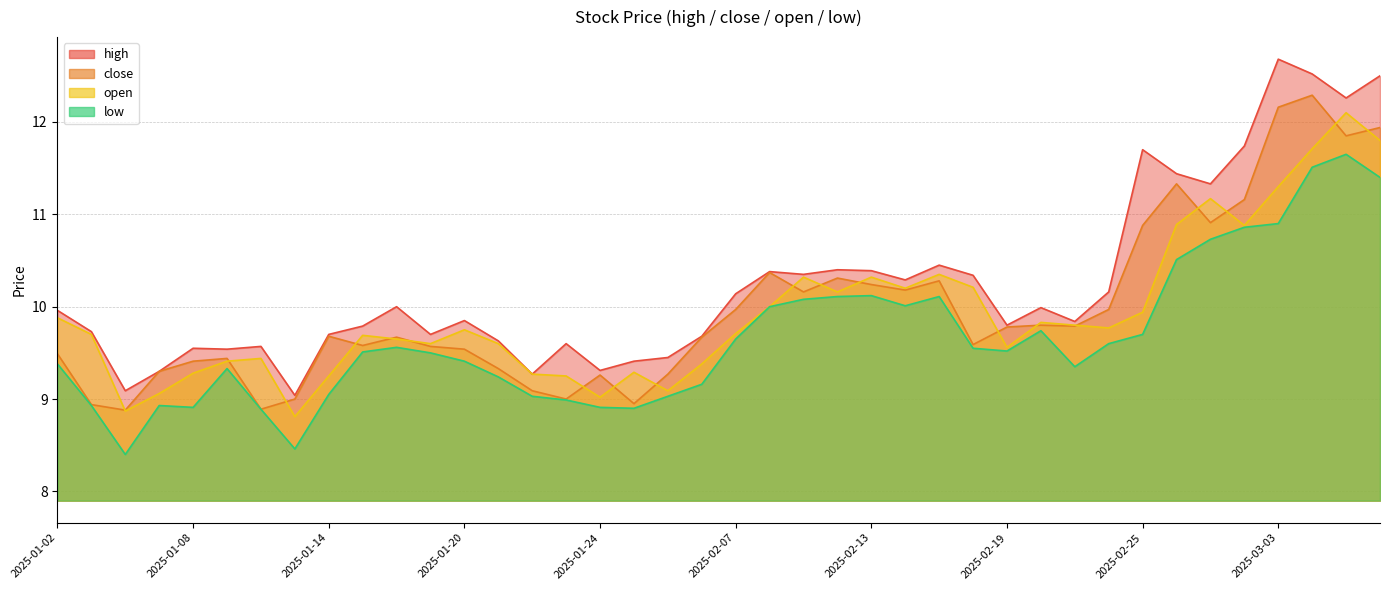

True or false: low has a value of 4.3 at 2025-01-22.

False